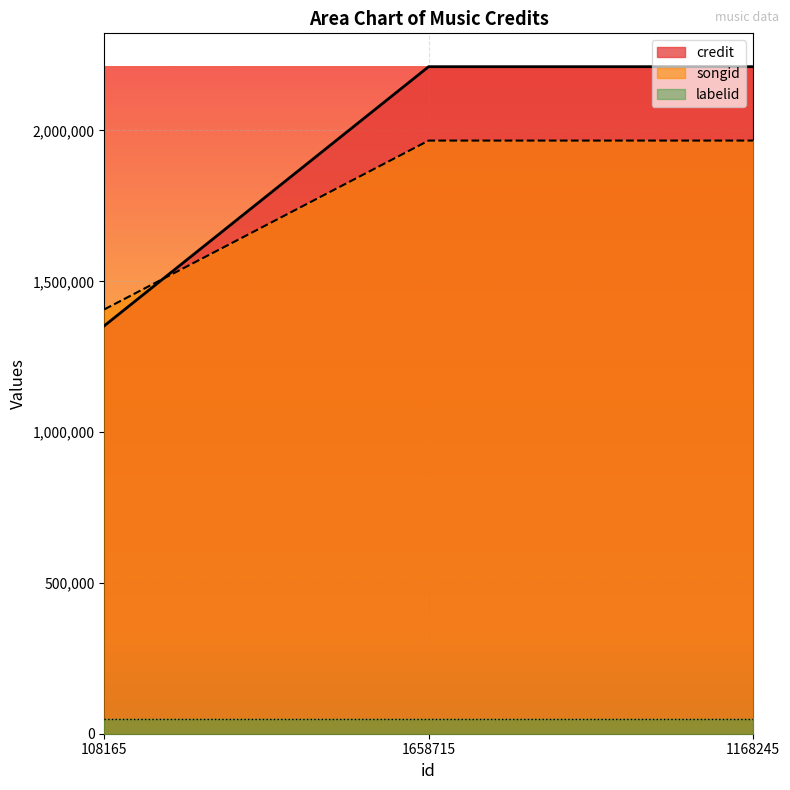

What are all the series names shown in the legend?

credit, songid, labelid